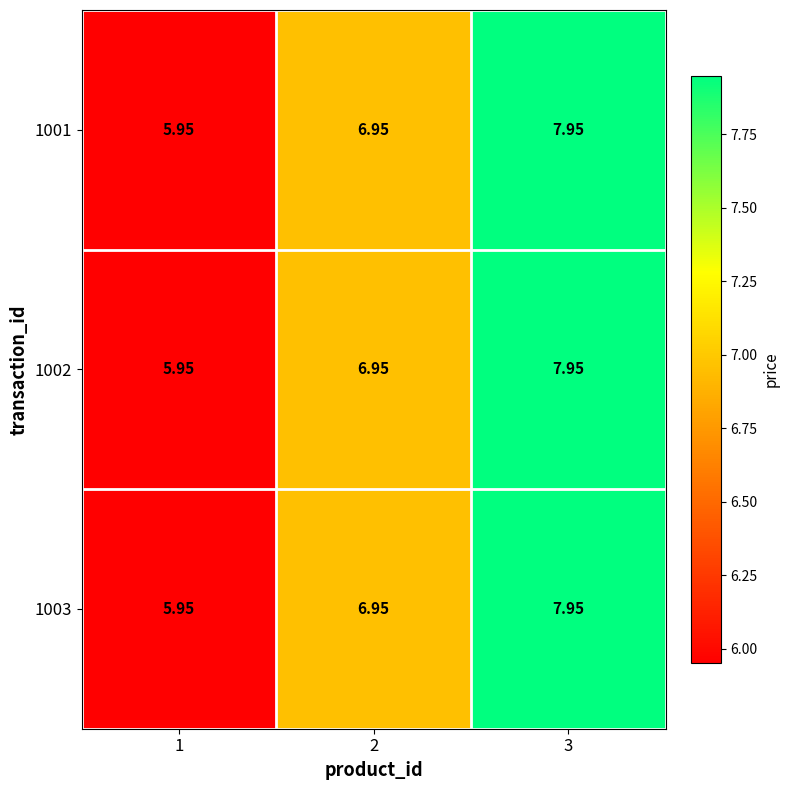

Is the value of 1002 at 1 greater than the value of 1003 at 3?

No